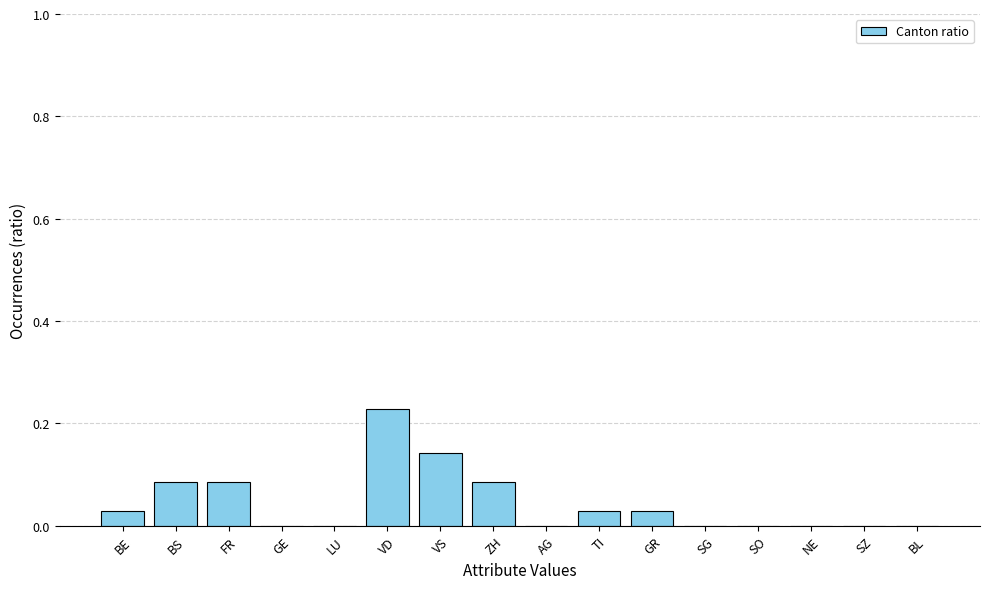

At which category does the chart reach its peak across all series?

VD